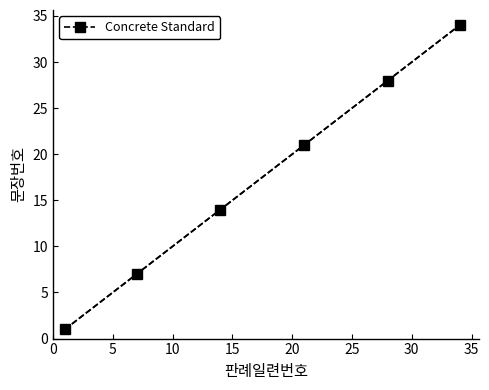

What is the value of the Concrete Standard point at the 5th from the left?

28